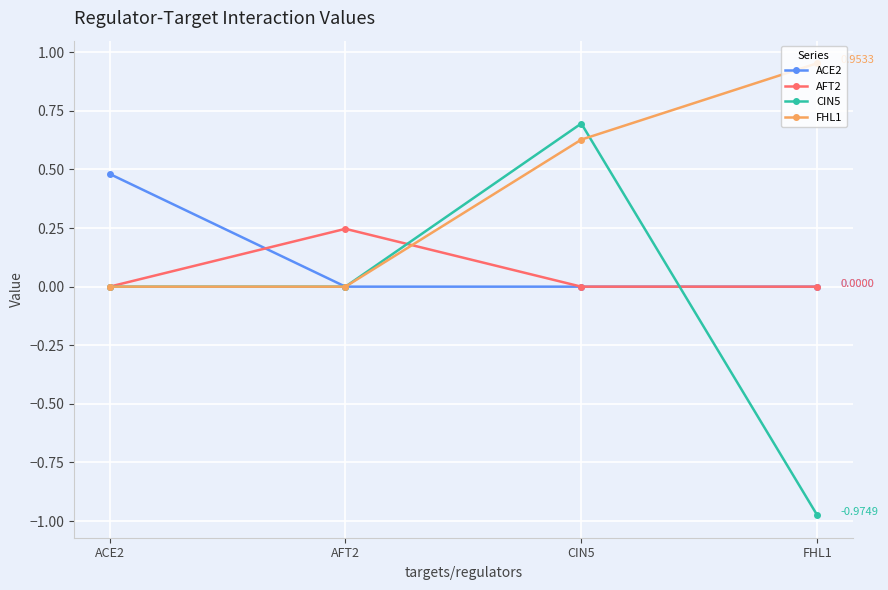

Rank the series by their maximum value, from highest to lowest.

FHL1, CIN5, ACE2, AFT2